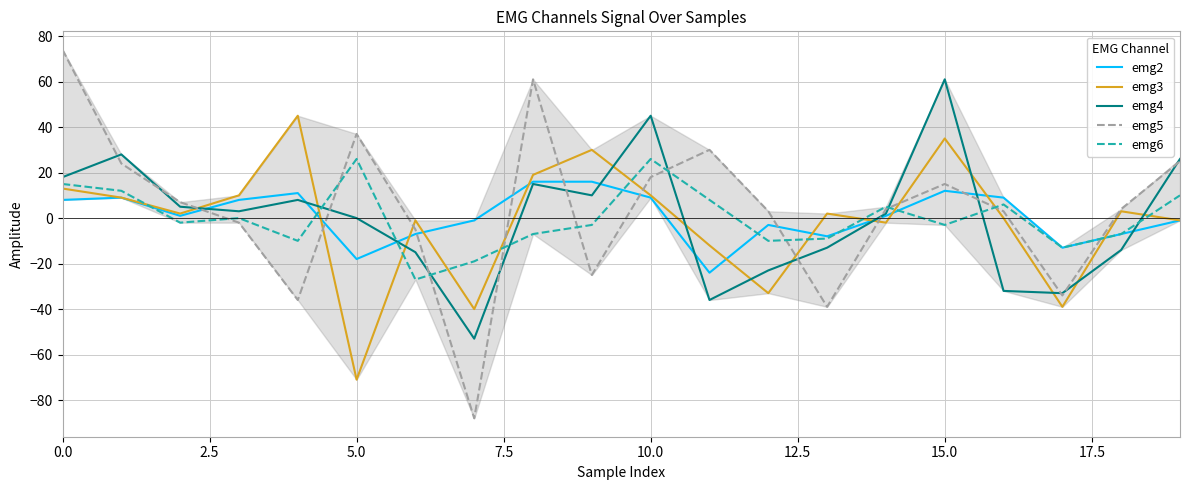

What is the difference between the maximum and minimum values in the emg3 series?

116